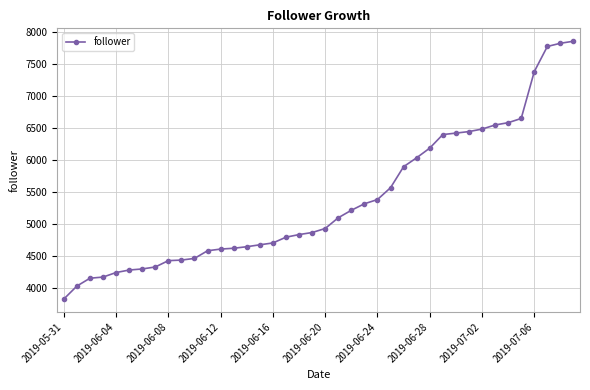

What is the minimum value shown in the chart?

3821